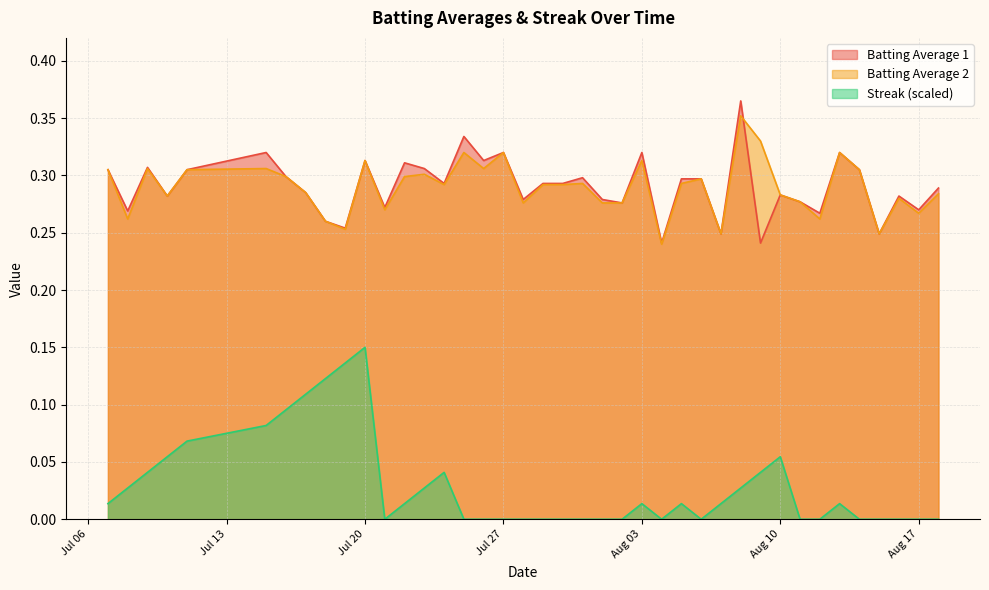

Where is Streak nearest to the value 0?

2010-07-21